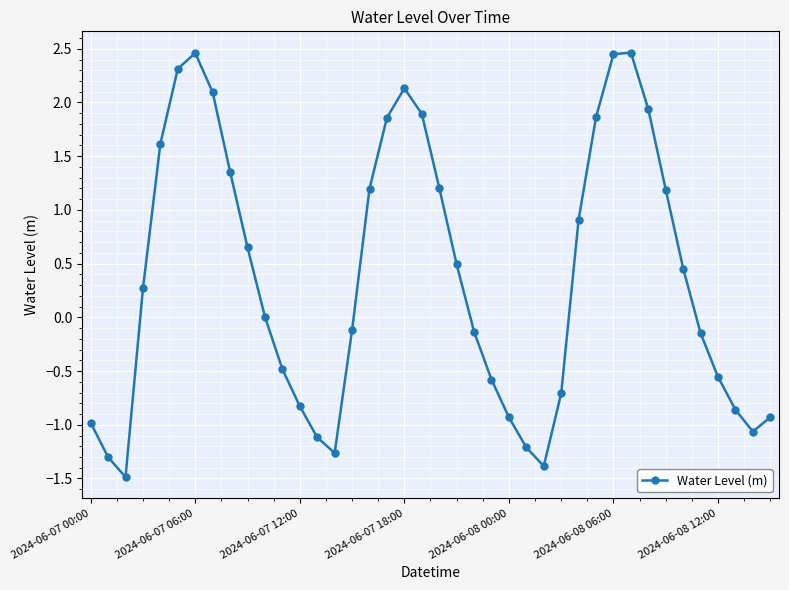

What is the average value?

0.4